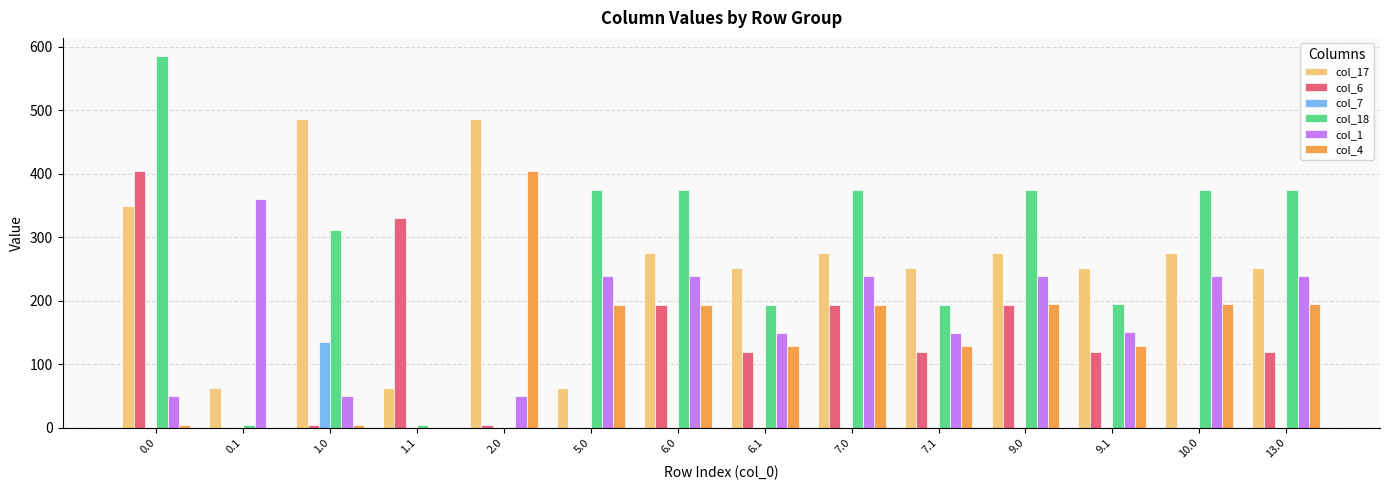

Does the chart contain stacked bars?

No